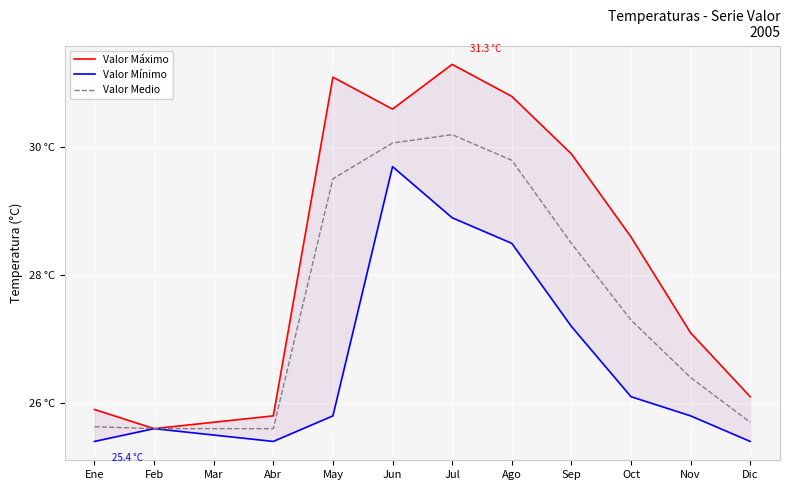

At which category does the chart reach its peak across all series?

Jul